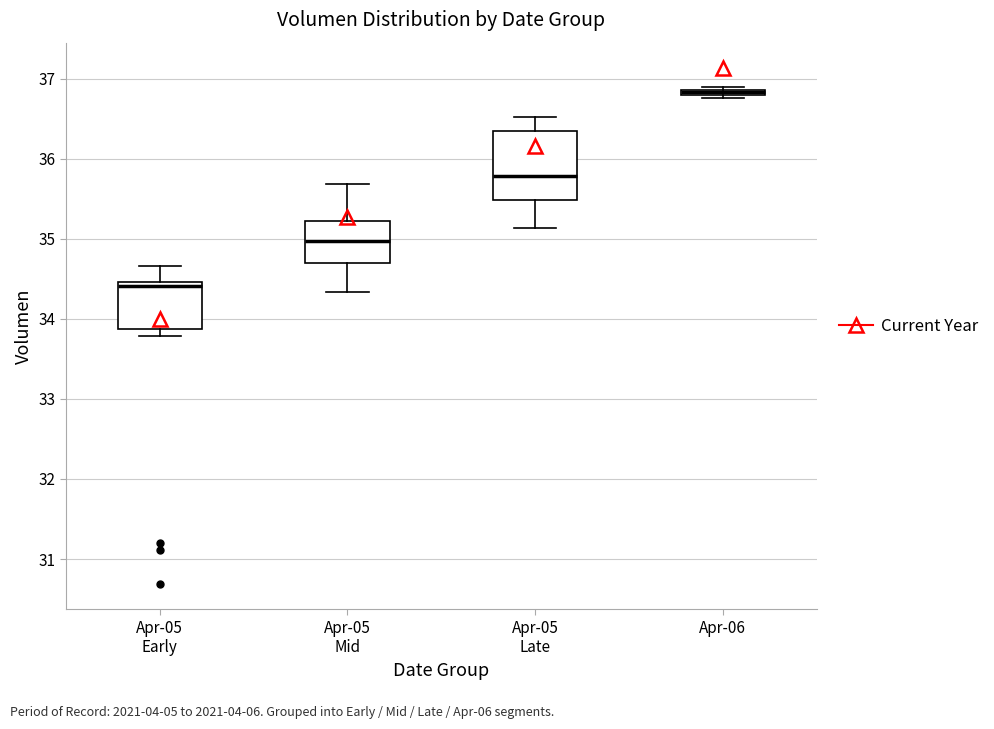

Comparing the boxes themselves (not the whiskers), which one is the tallest?

Apr-05 Late